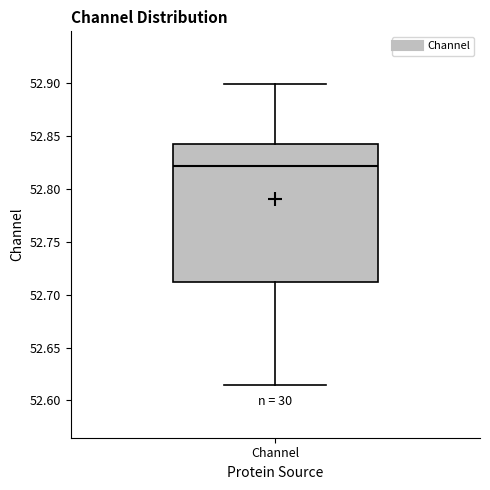

Where is the lower edge of the box for Channel on the y-axis? The values are not printed on the chart, so give them approximately, as read against the axis.

52.710